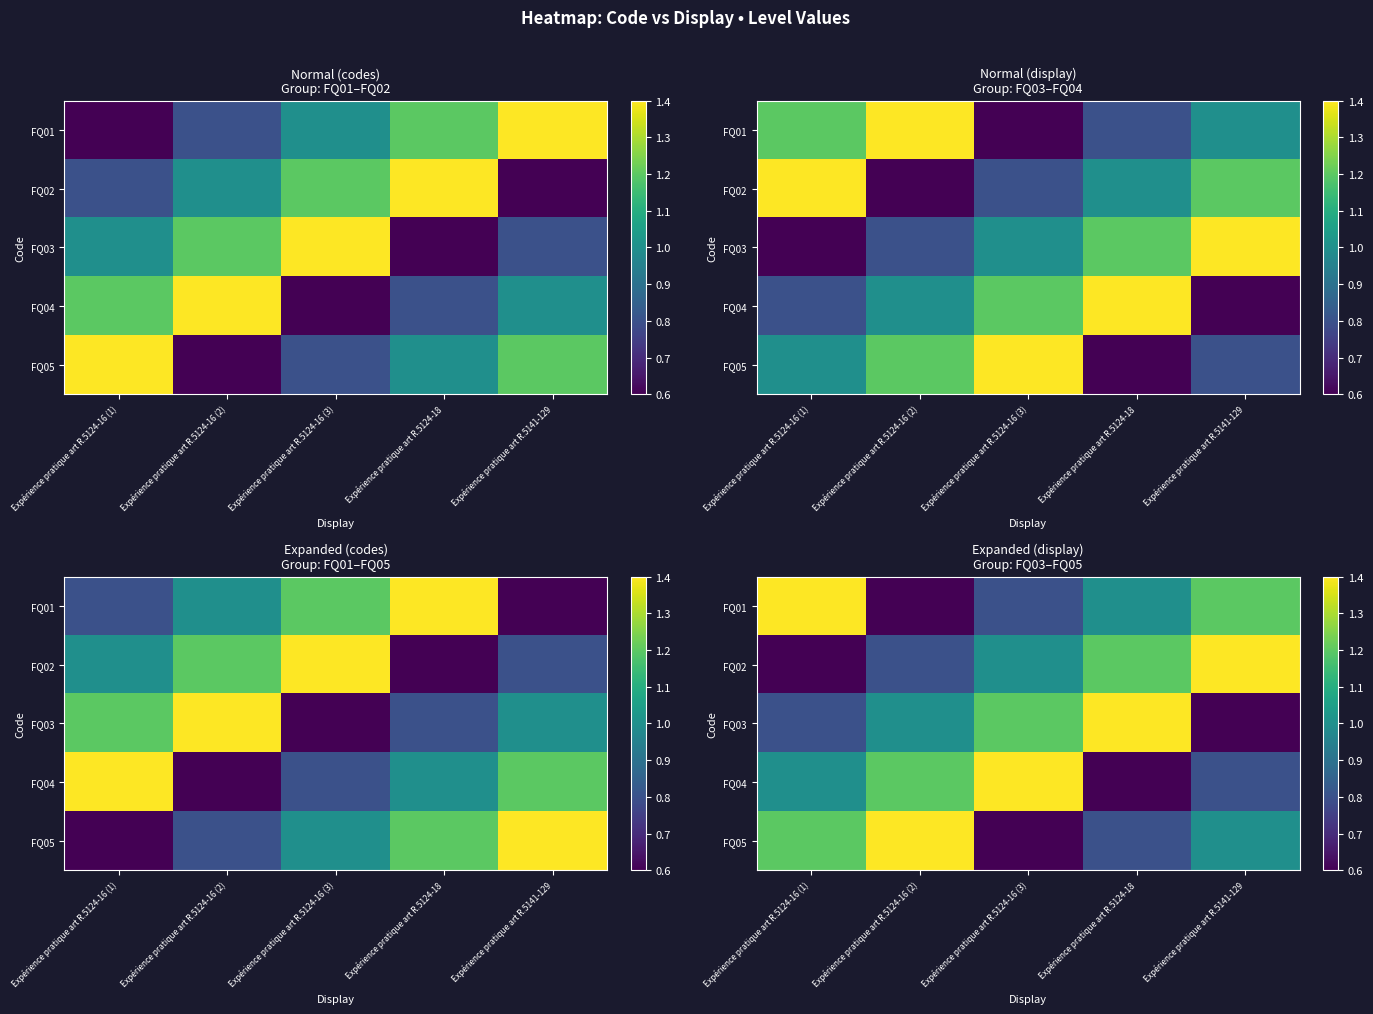

What is the difference between the second highest and second lowest values in the FQ01 series?

0.4